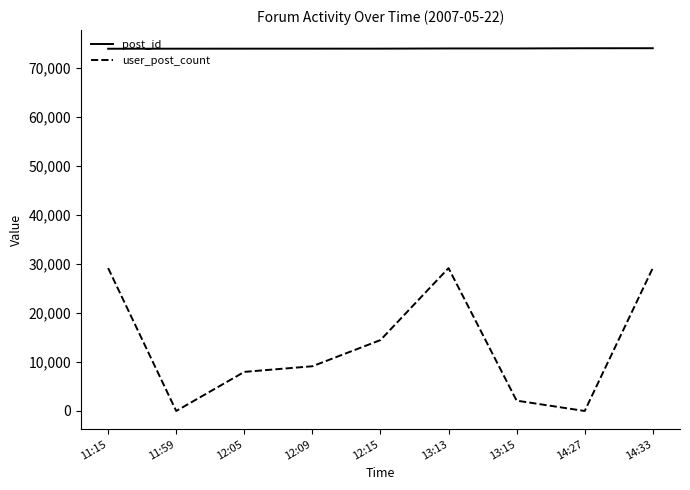

What is the difference between the post_id values at 12:15 and 11:59?

9